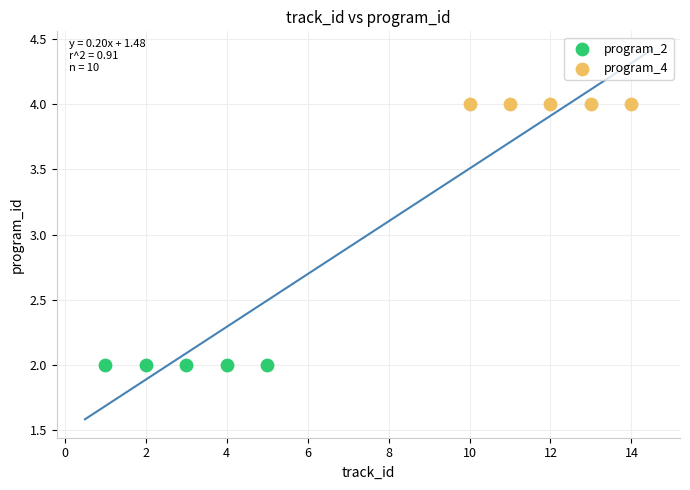

Which series reaches the minimum Y coordinate?

program_2